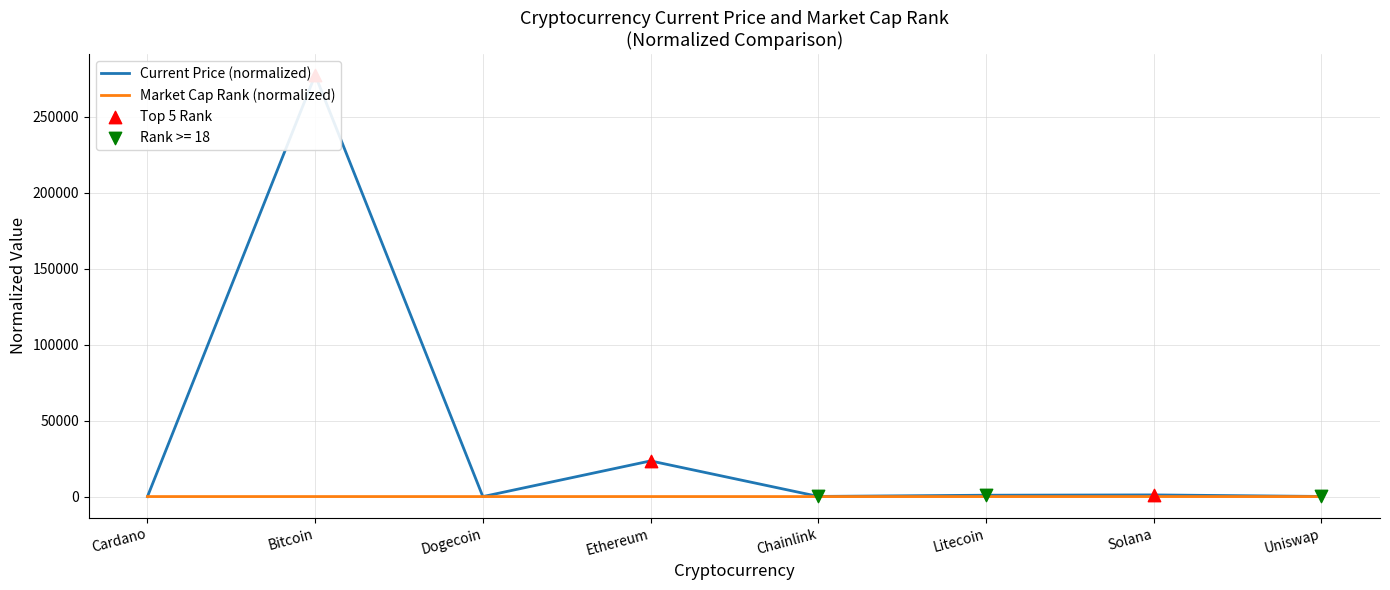

What is the total value across all series at Chainlink?

120.5